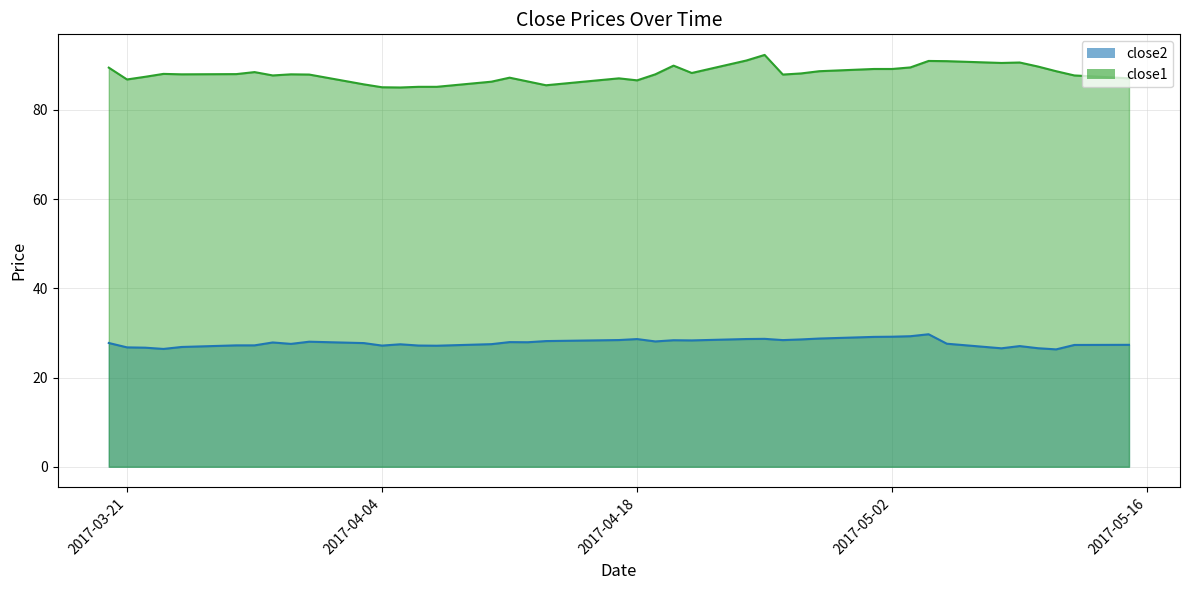

In close2, how many points are higher than both neighbors (excluding endpoints)?

9